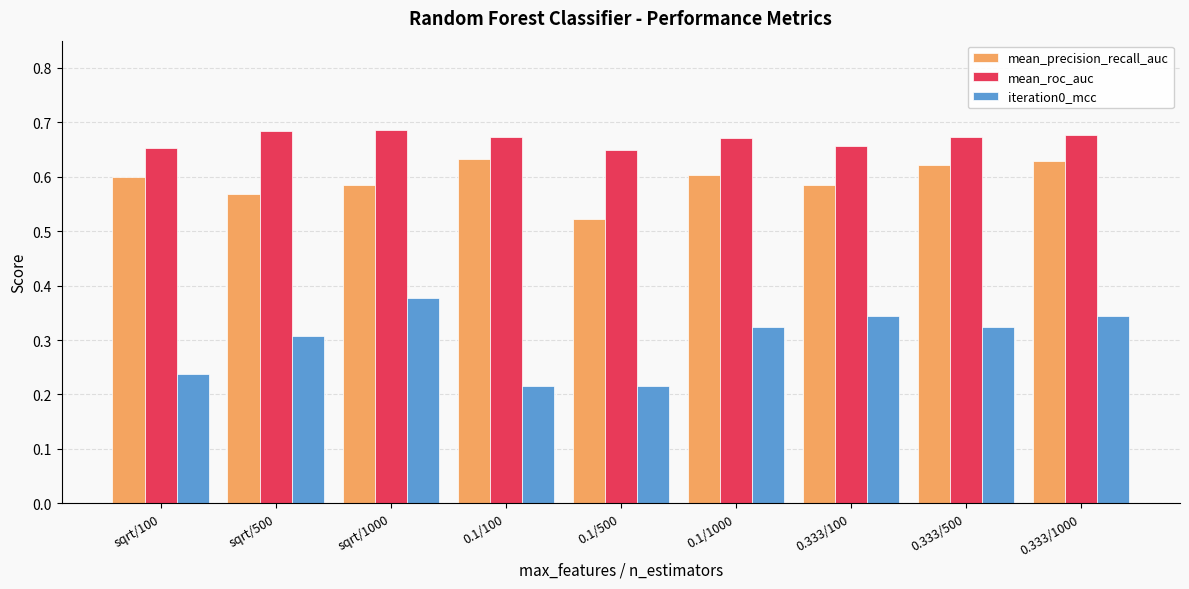

How many groups of bars are there?

9